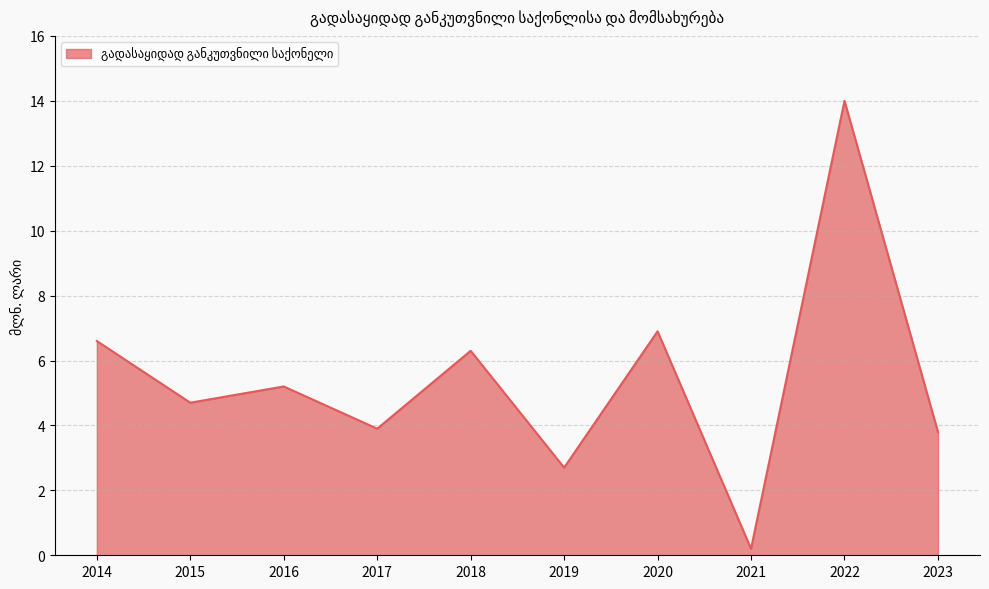

Does the chart display data point markers on the line(s)?

No